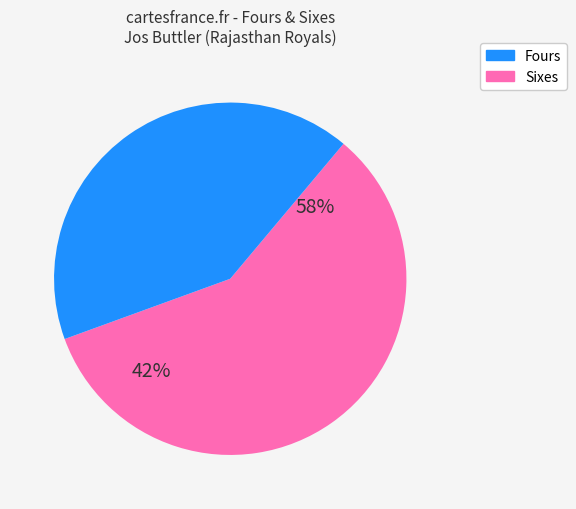

Does 13 represent more than half of the total?

No